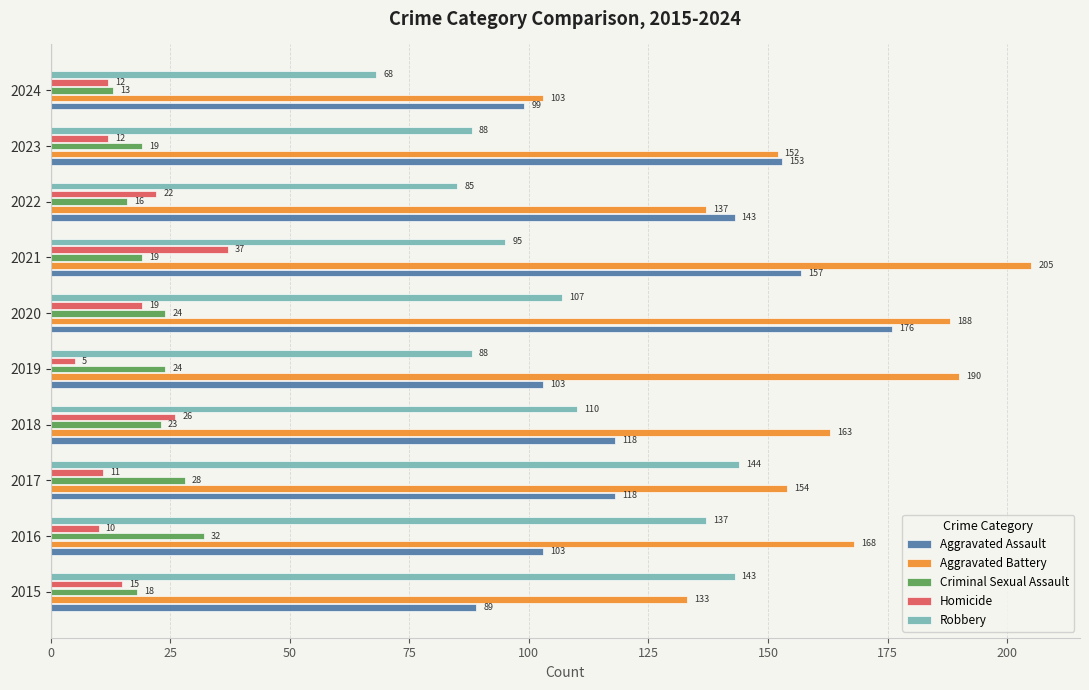

Between 2015 and 2021, which series saw the biggest shift?

Aggravated Battery